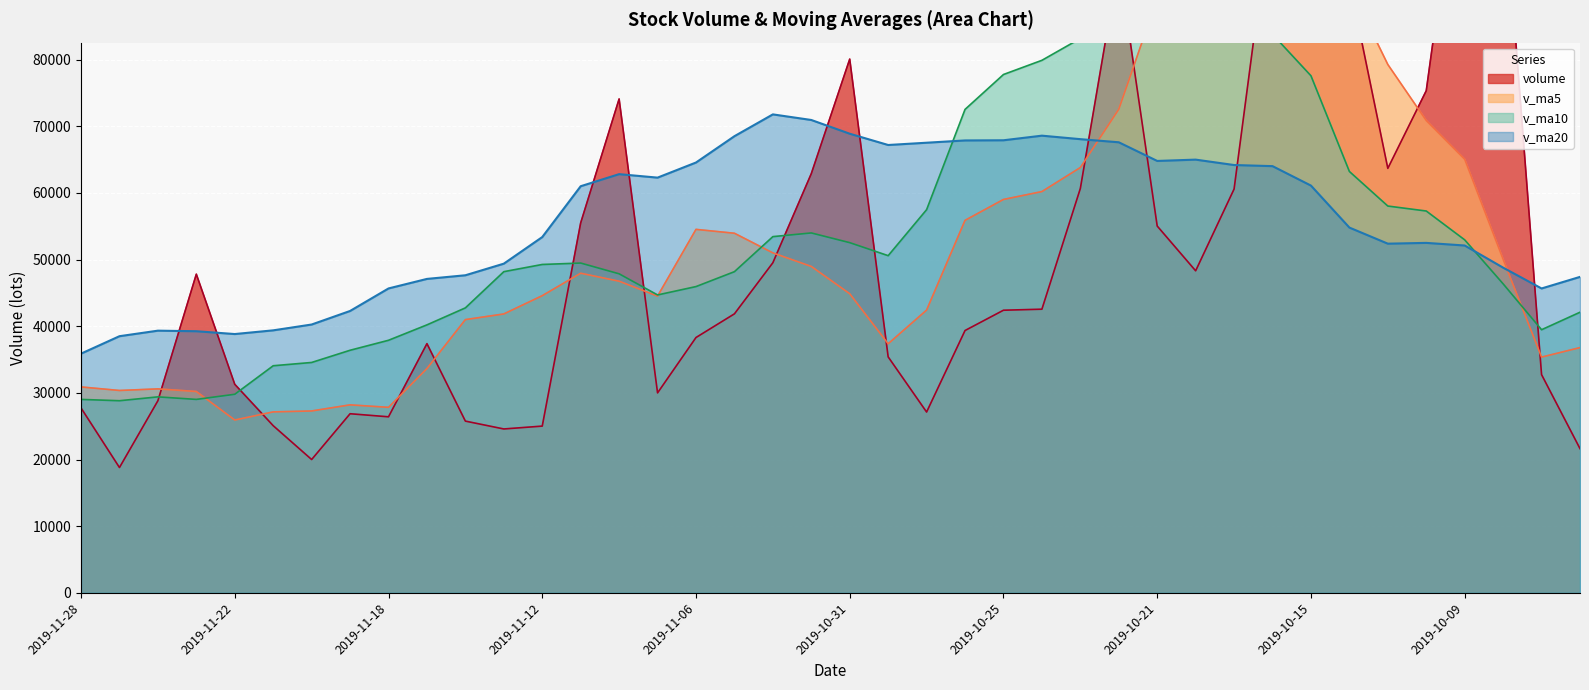

What is the label of the 28th point from the right?

2019-11-12